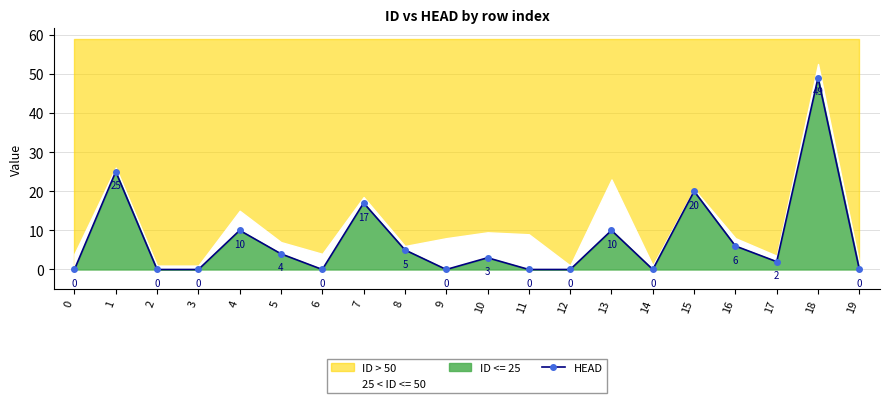

Reading left to right, list all the values displayed in this chart.

0=0	1=25	2=0	3=0	4=10	5=4	6=0	7=17	8=5	9=0	10=3	11=0	12=0	13=10	14=0	15=20	16=6	17=2	18=49	19=0